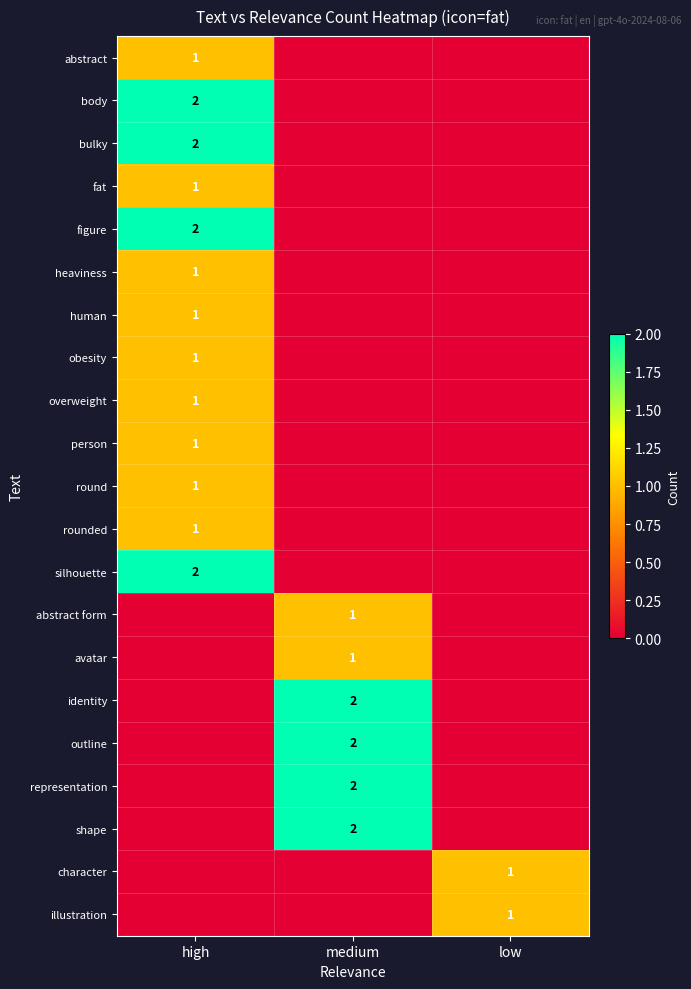

Is it true that bulky equals 2 at high?

True